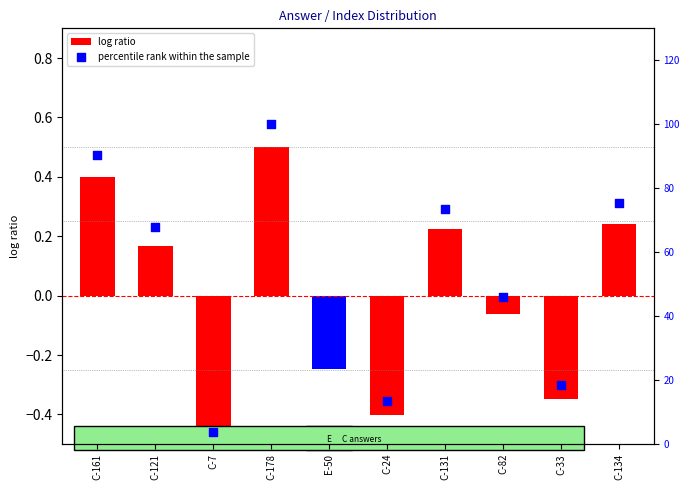

Which series contains the highest Y value?

percentile rank within the sample